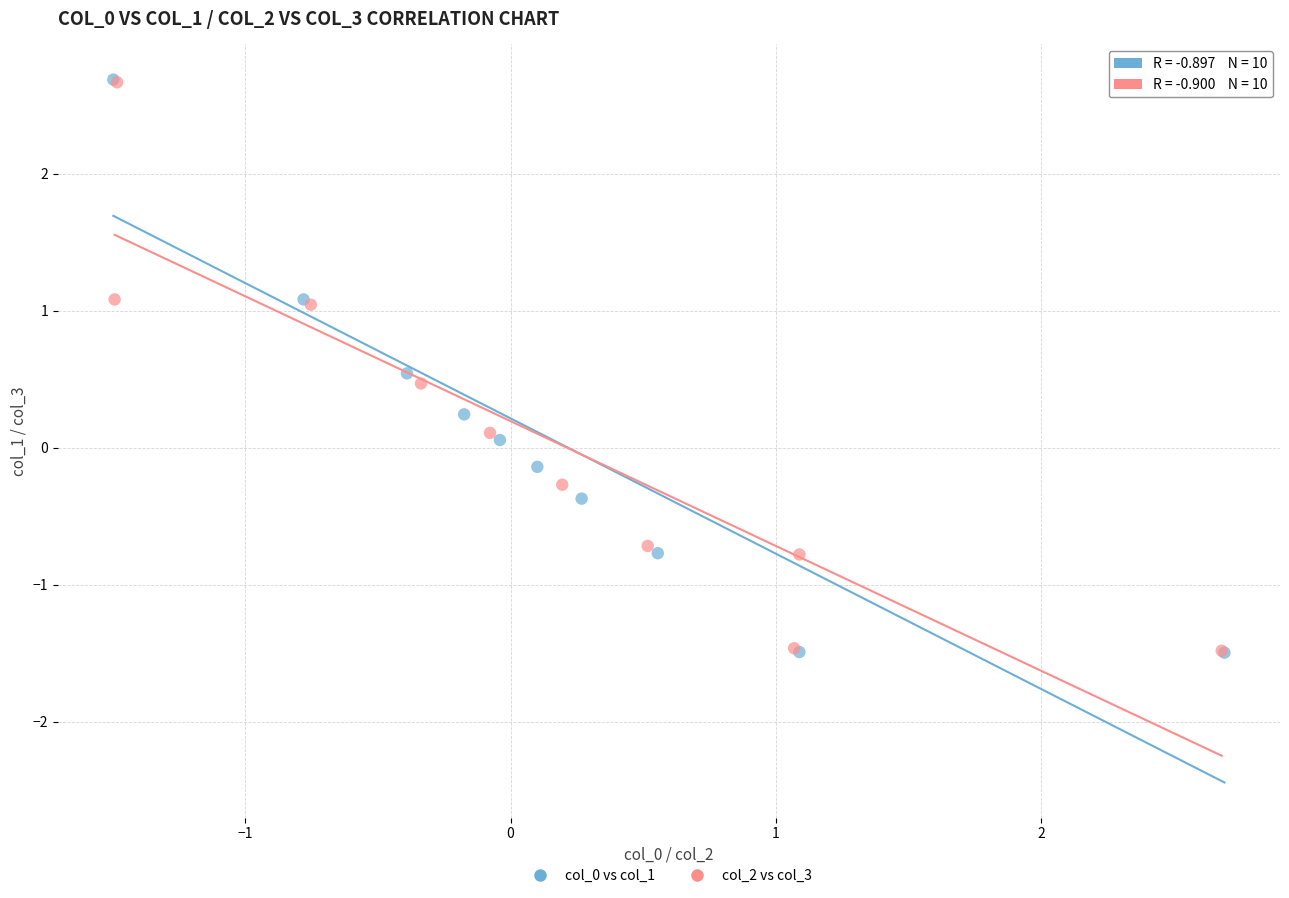

What are all the series names shown in the legend?

col_0 vs col_1, col_2 vs col_3